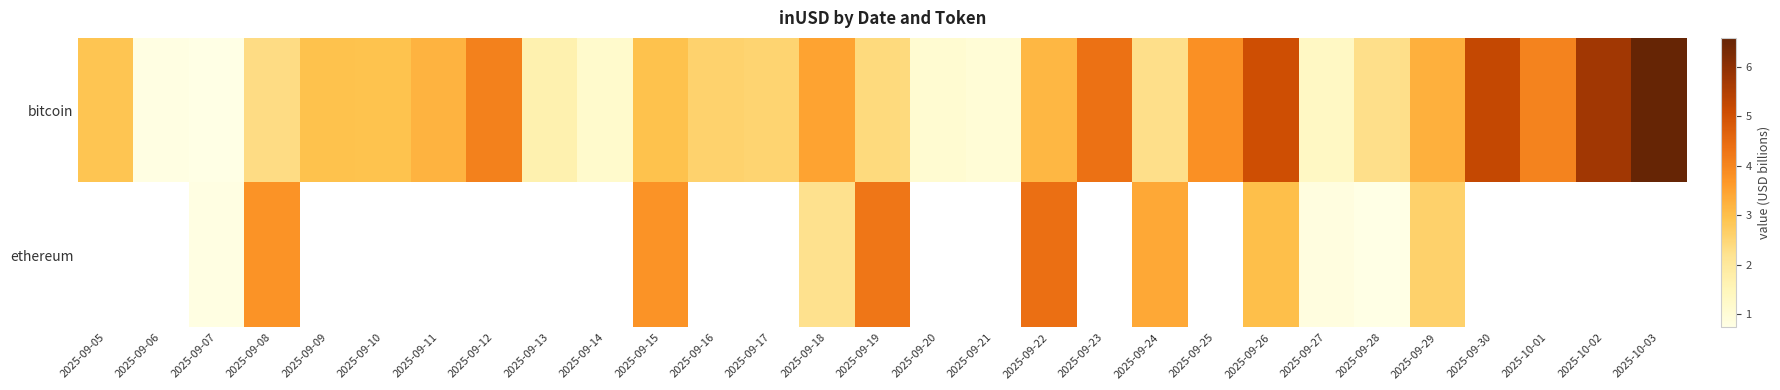

Which series changed the most between 2025-09-12 and 2025-09-27?

row_0